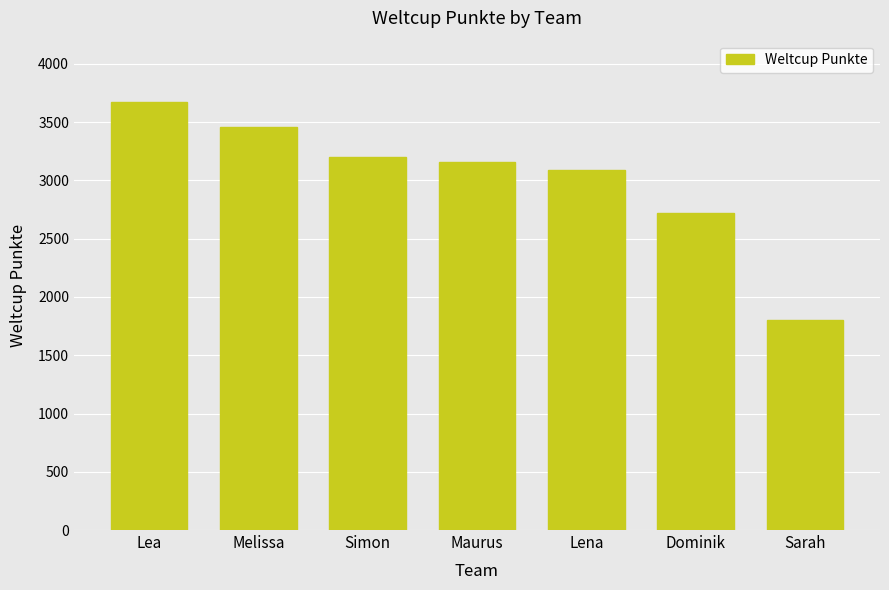

Approximately how many times larger is the value at Dominik compared to Sarah?

1.5